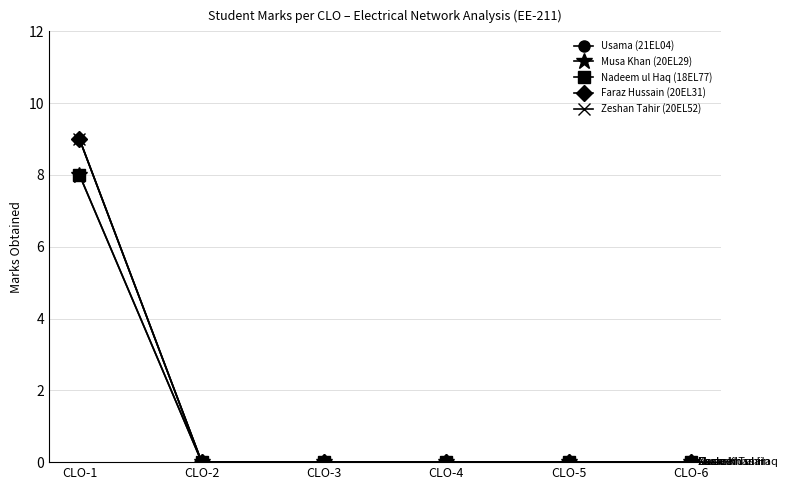

Is this an area chart (filled region under the line)?

No